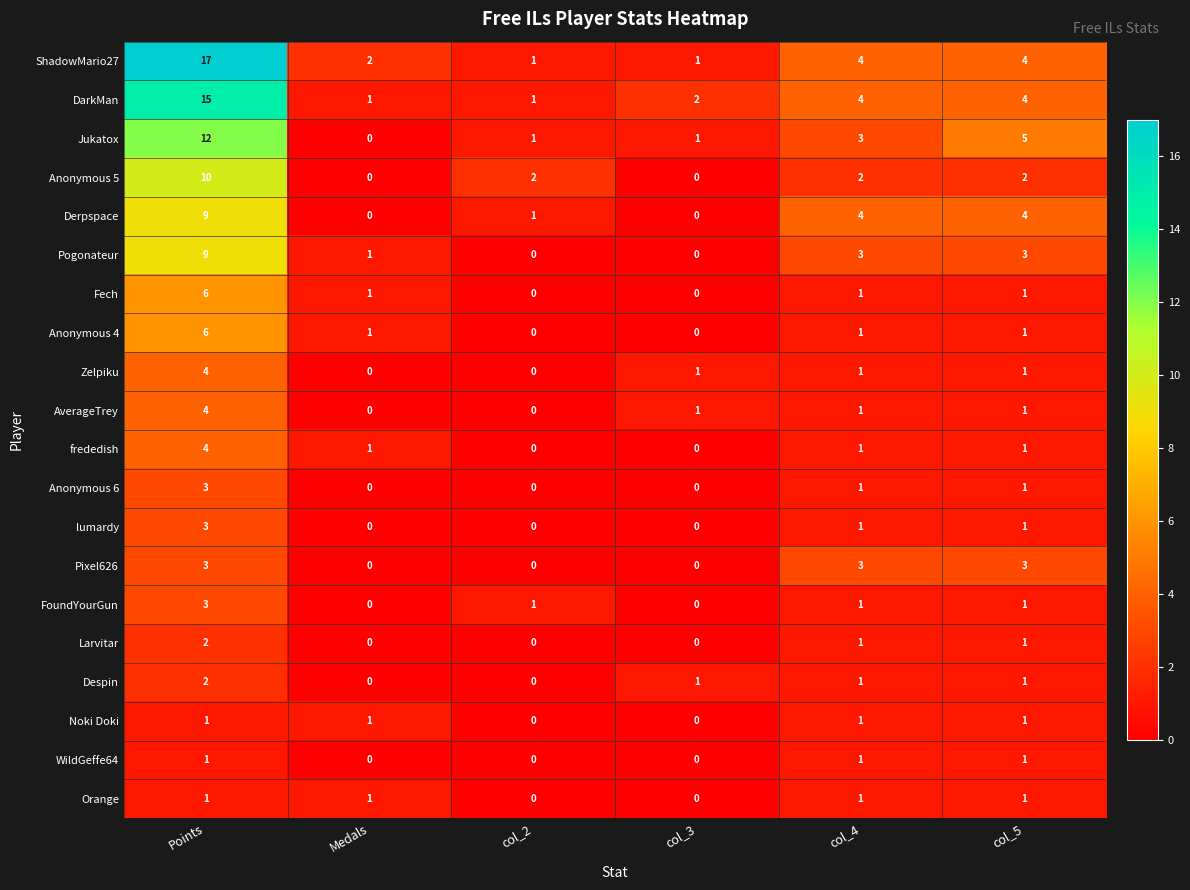

How many data points does each series have?

6